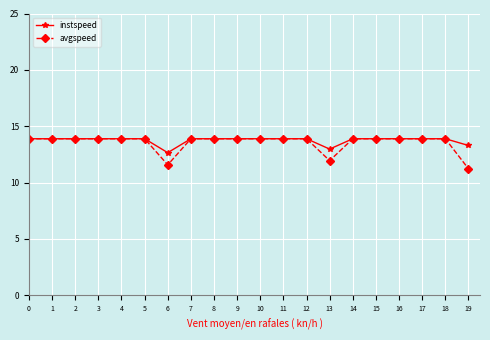

Read the instspeed value at 11.

13.9